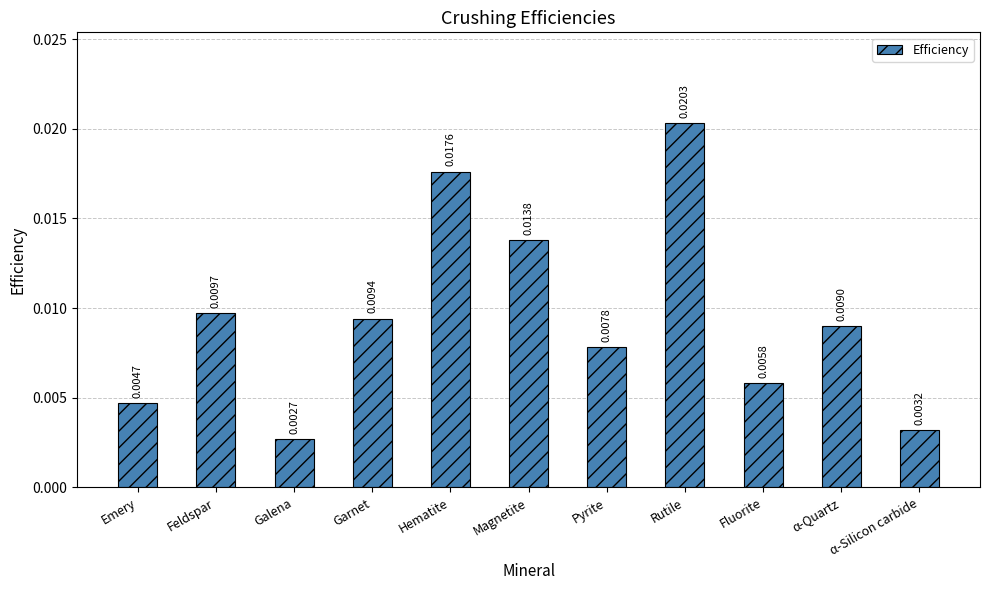

Which label corresponds to the largest value in the chart?

Rutile